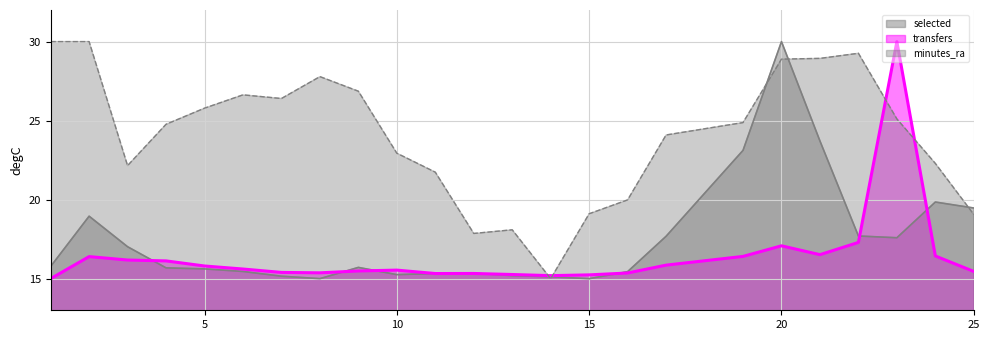

At how many categories does at least one series exceed 22?

17